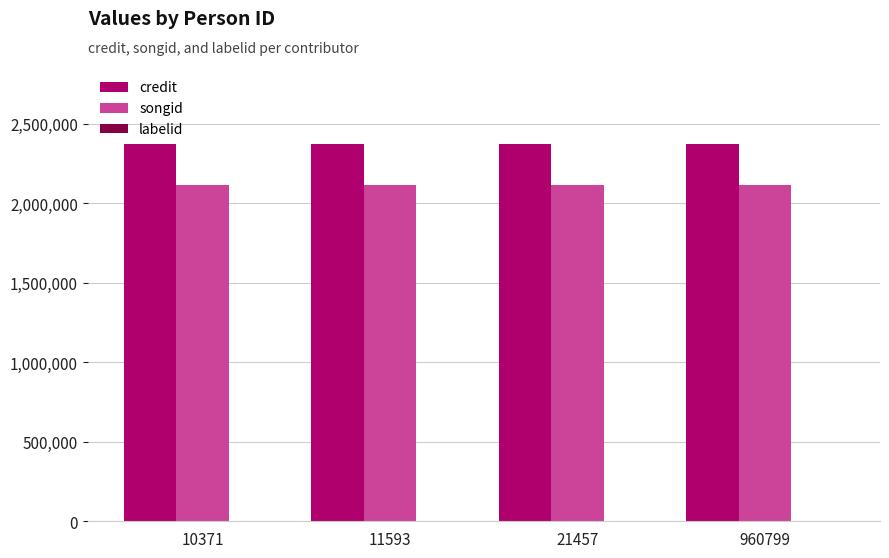

Are the bars grouped side by side (vs. stacked)?

Yes